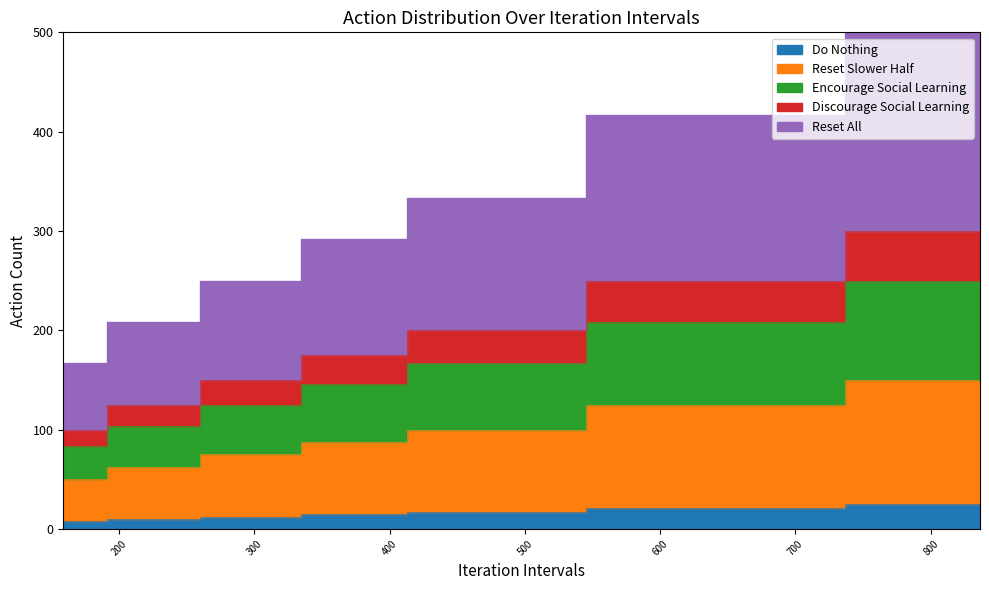

The chart shows a value of 44.8 at 836.411. True or false?

False